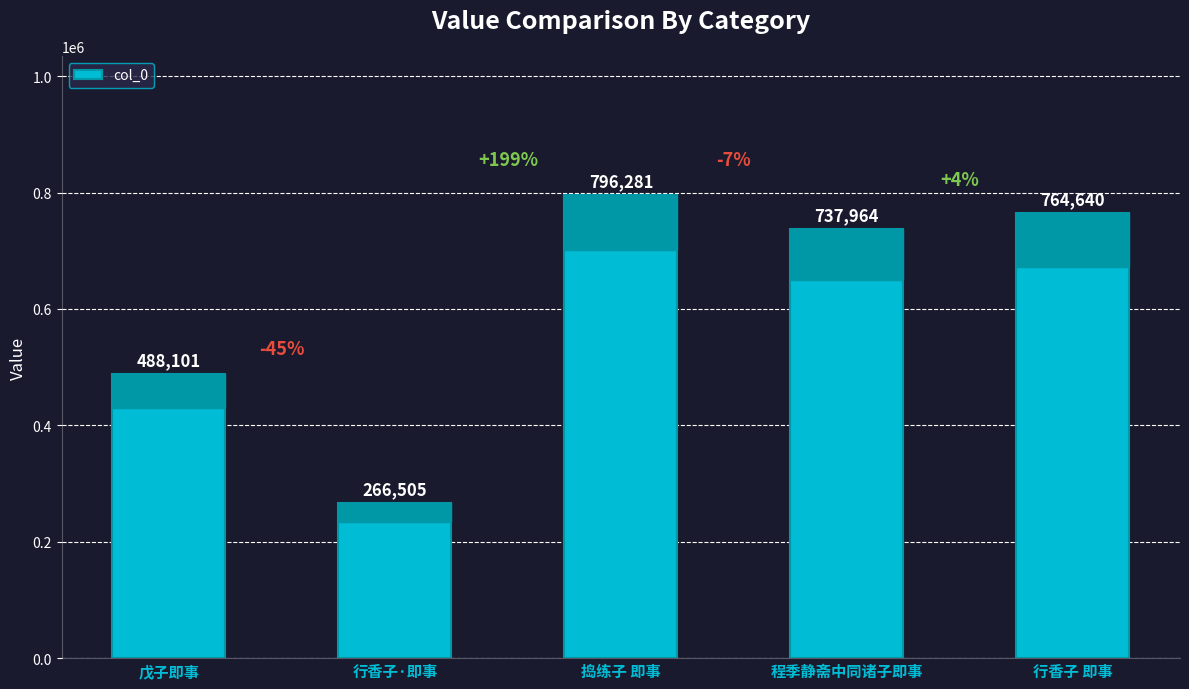

What is the difference between the values at 戊子即事 and 行香子 即事?

276539